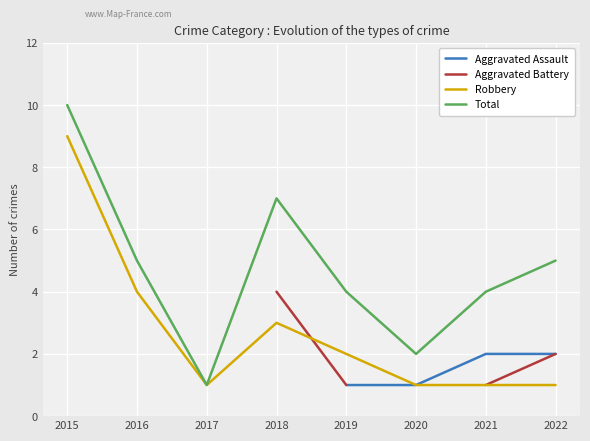

Is the value of Robbery at 2022 greater than the value of Total at 2020?

No